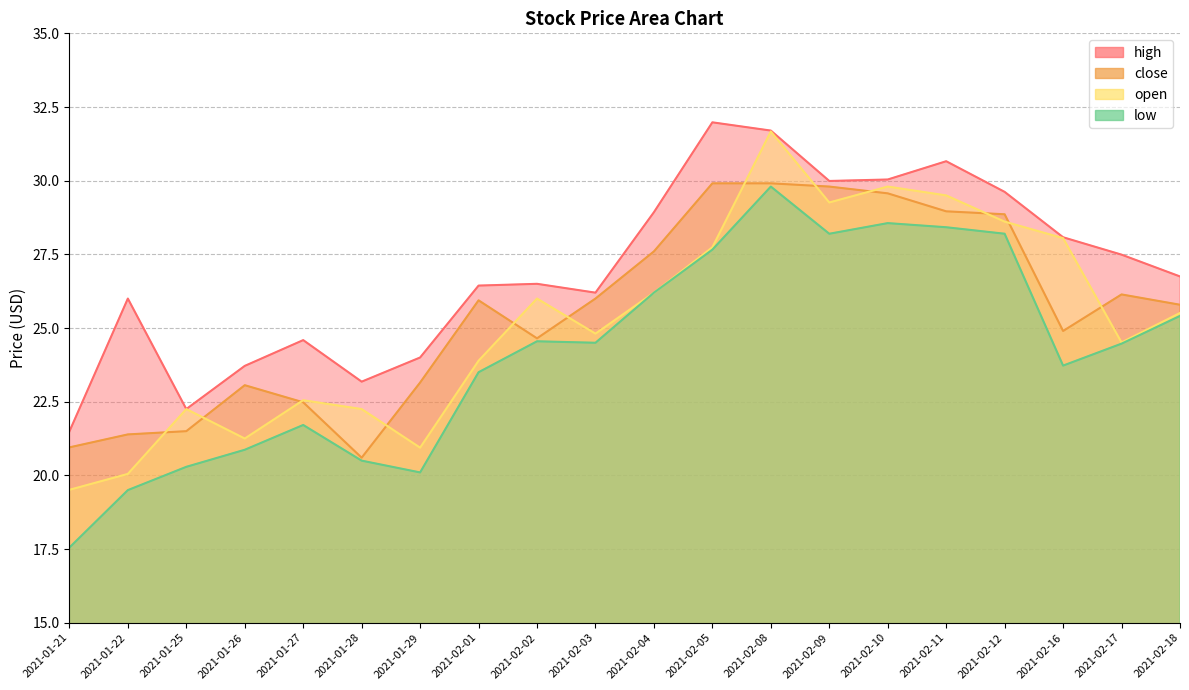

What is the difference between the maximum and minimum values in the low series?

12.2